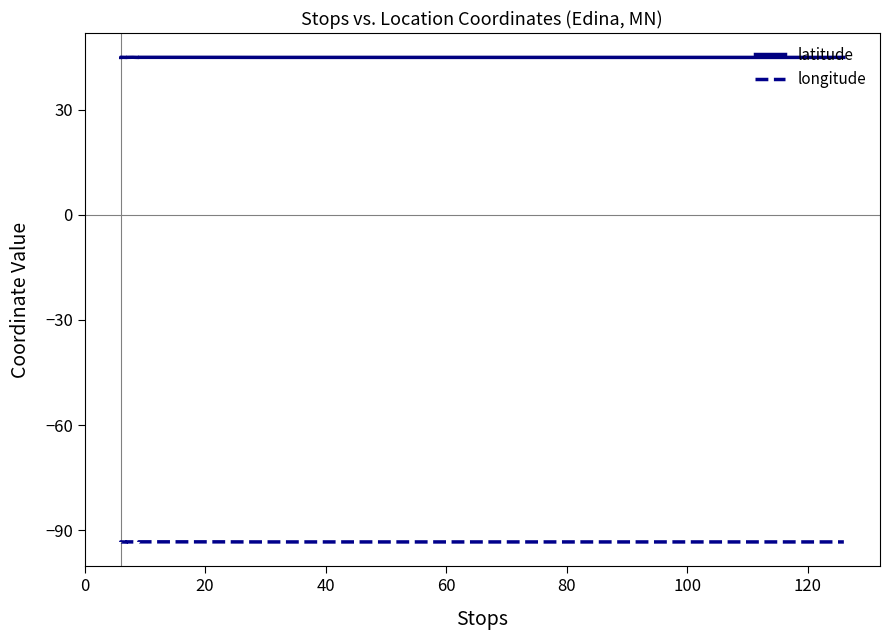

At which label is latitude closest to 44?

40